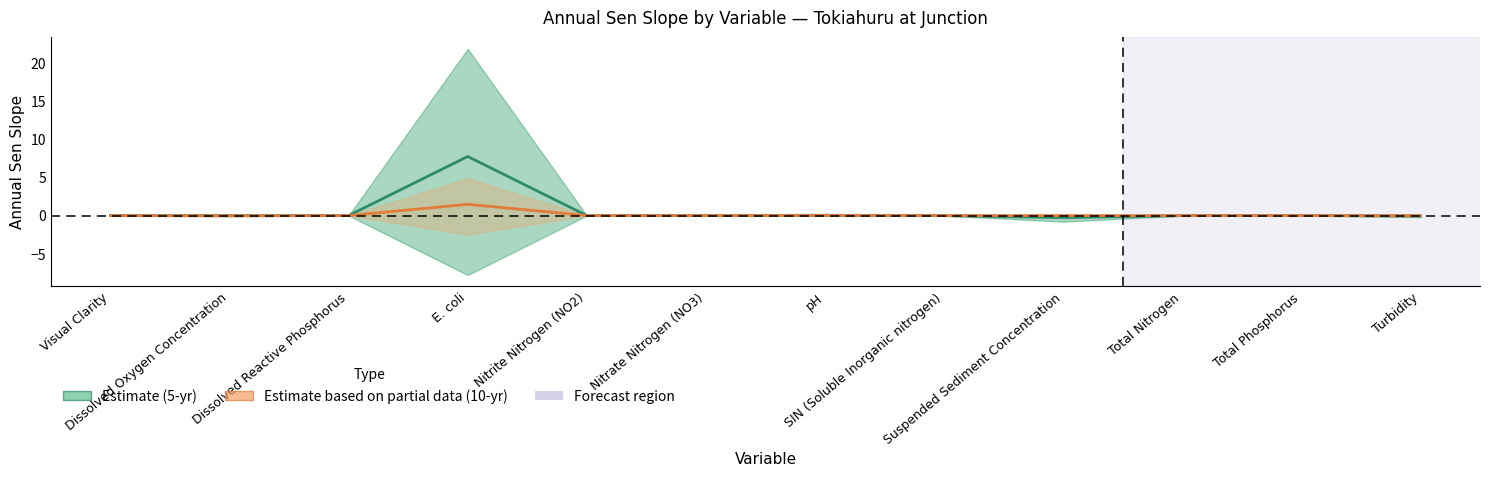

The value of Estimate (5-yr Sen slope) at SIN (Soluble Inorganic nitrogen) is -0.0. True or false?

True